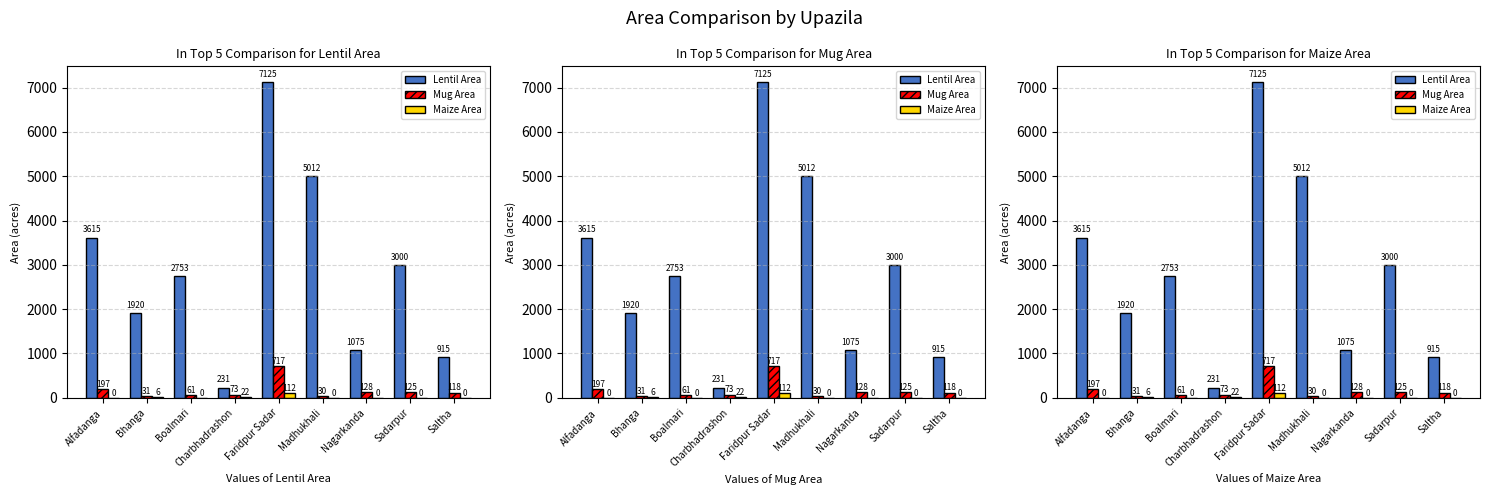

At how many categories does at least one series exceed 4665?

2